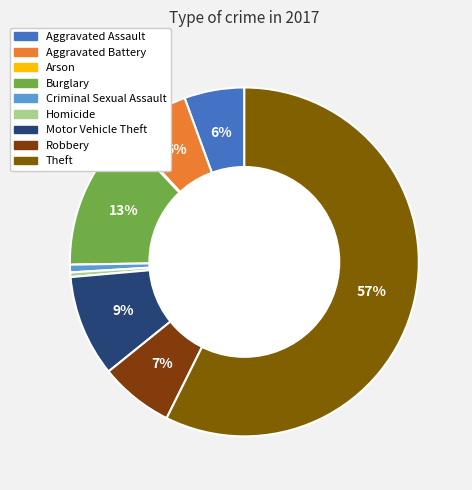

How many segments does this pie chart have?

9